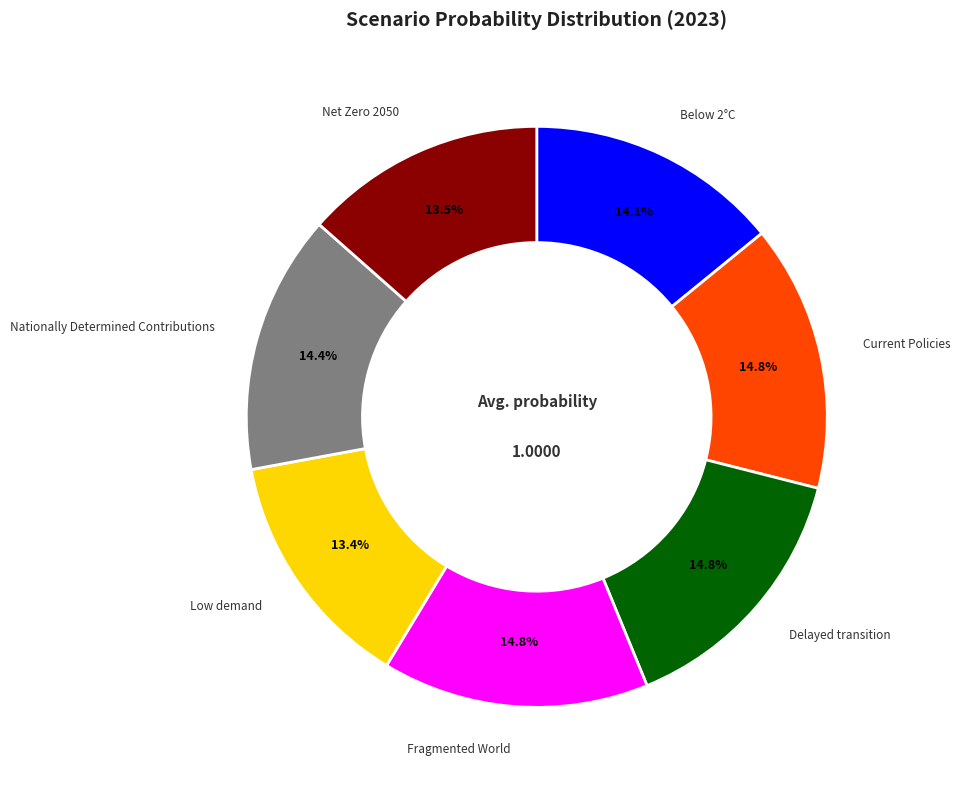

Does Delayed transition account for over 50% of the chart?

No